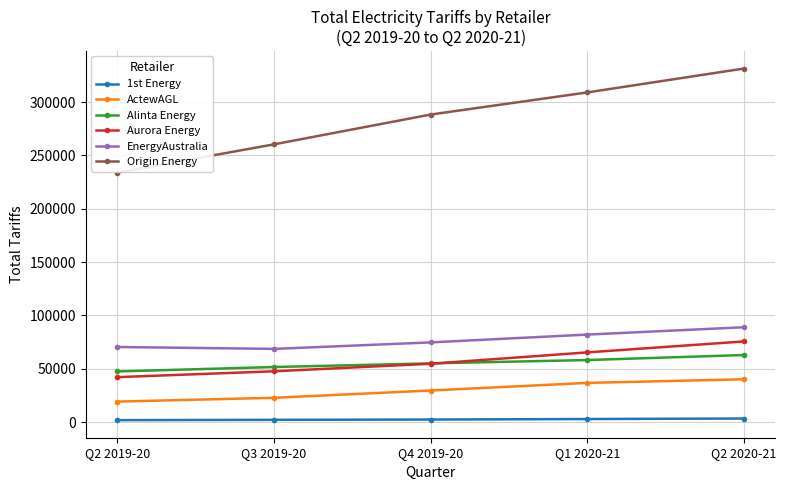

Which series has the widest spread of values?

Origin Energy